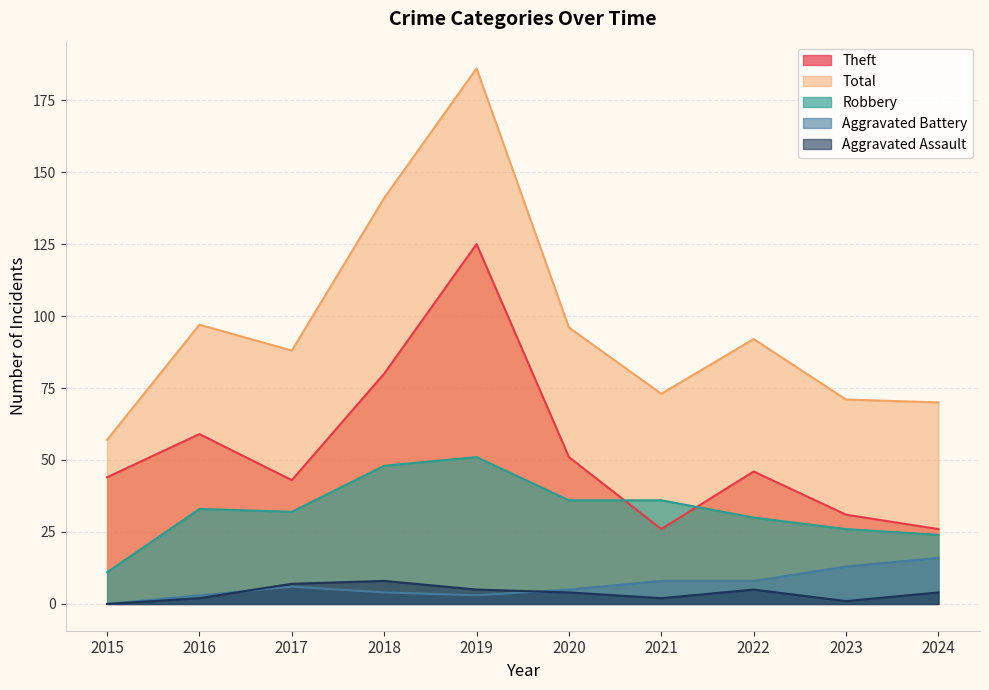

Where is the first local minimum for Robbery?

2017